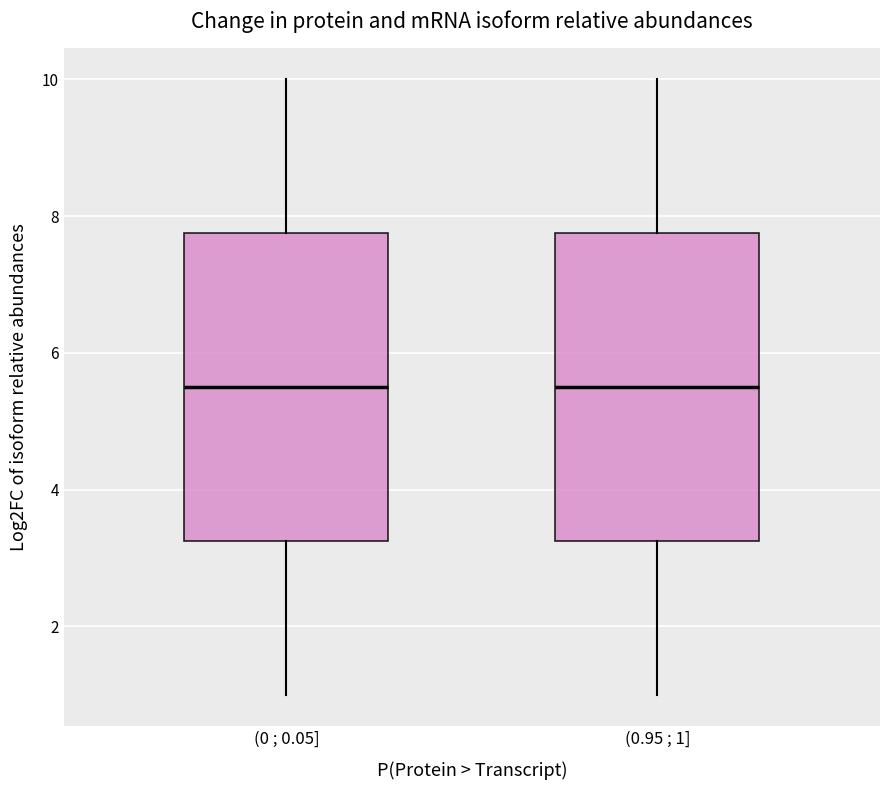

Where does the lower whisker of the box for (0 ; 0.05] end on the y-axis? The values are not printed on the chart, so give them approximately, as read against the axis.

1.0